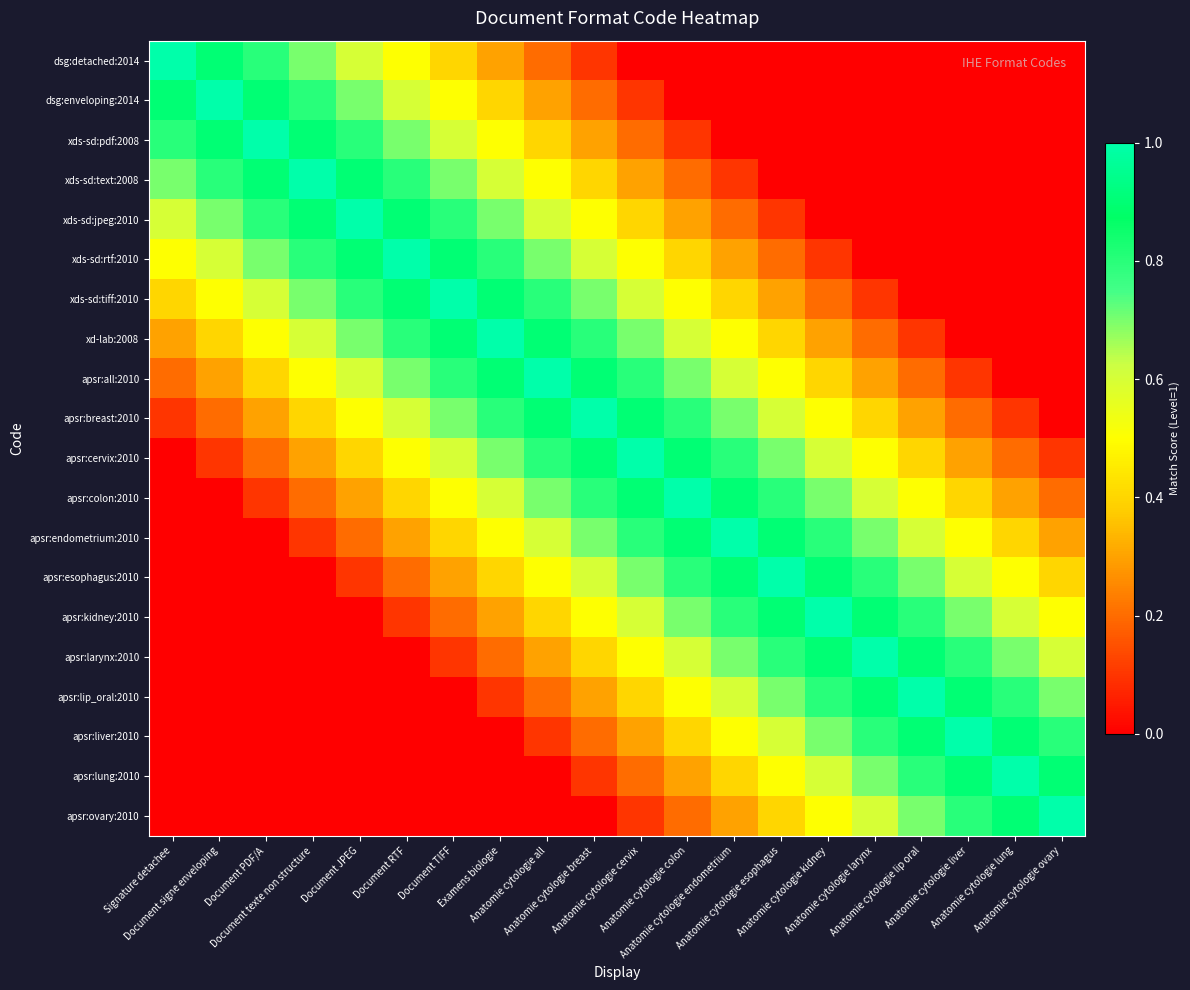

What is the maximum value shown in the chart?

1.0